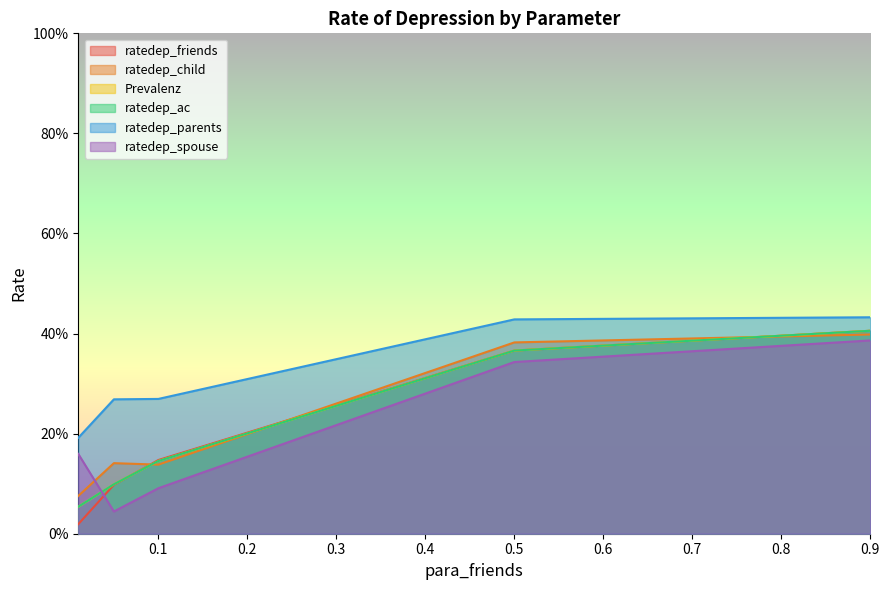

Where is the first local minimum for ratedep_spouse?

2